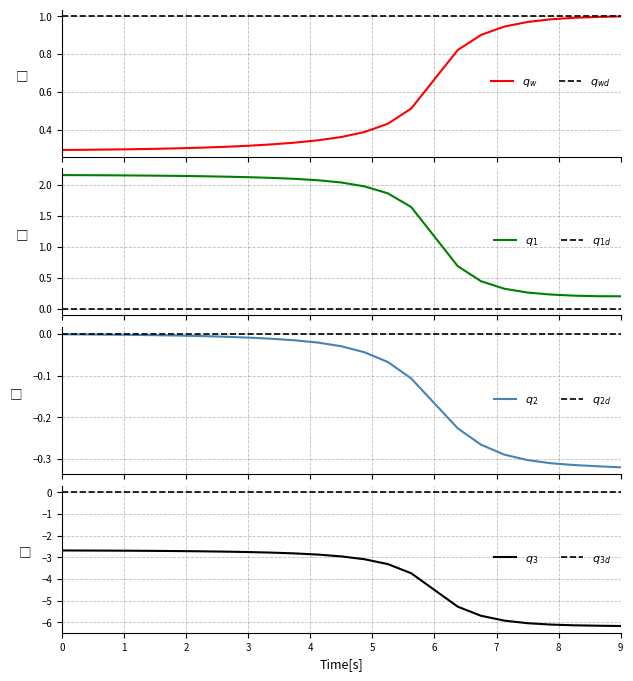

At how many categories does at least one series exceed -5?

25